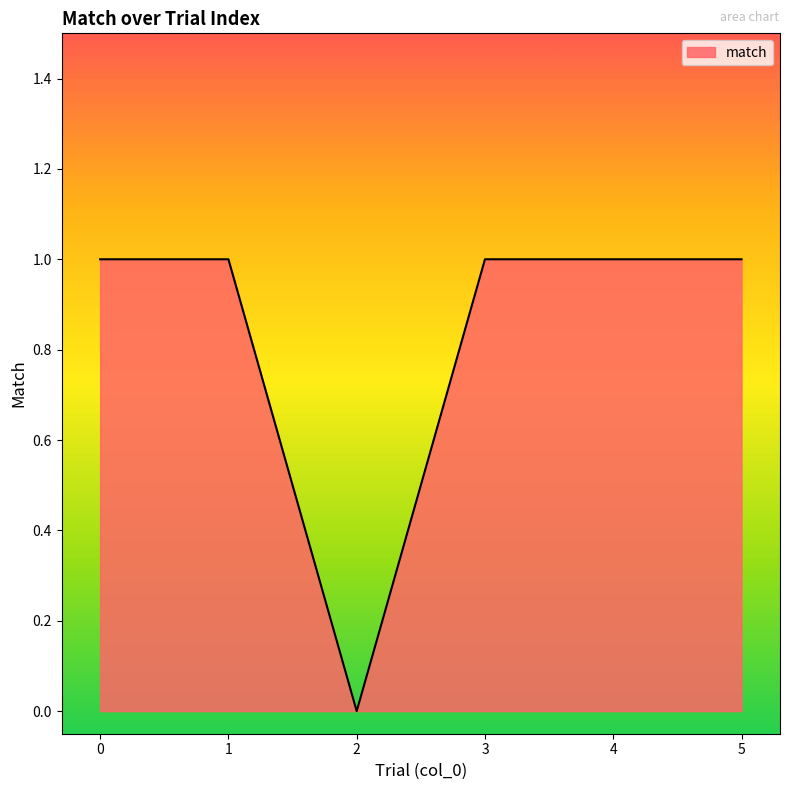

The value at 3 is 1. True or false?

True